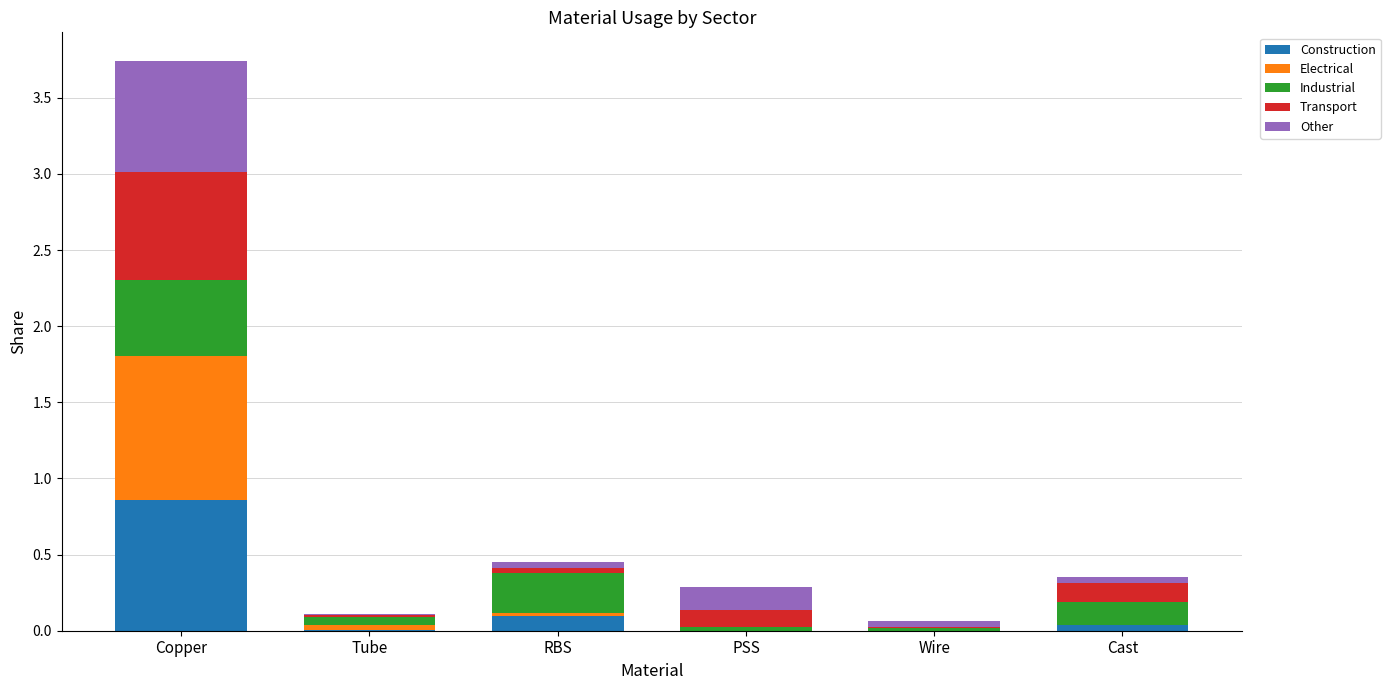

True or false: Construction has a value of 0.0 at Tube.

True